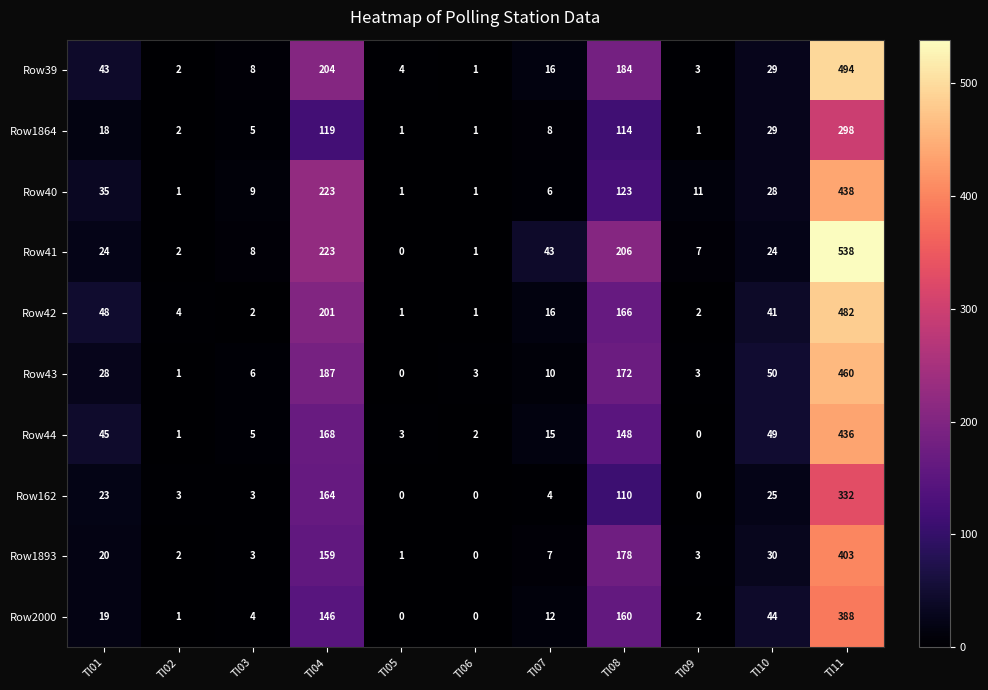

Is it true that Row39 equals 1 at TI06?

True